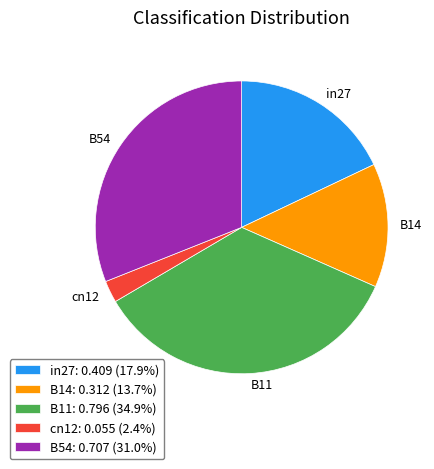

Which category has the smallest portion of the pie?

cn12